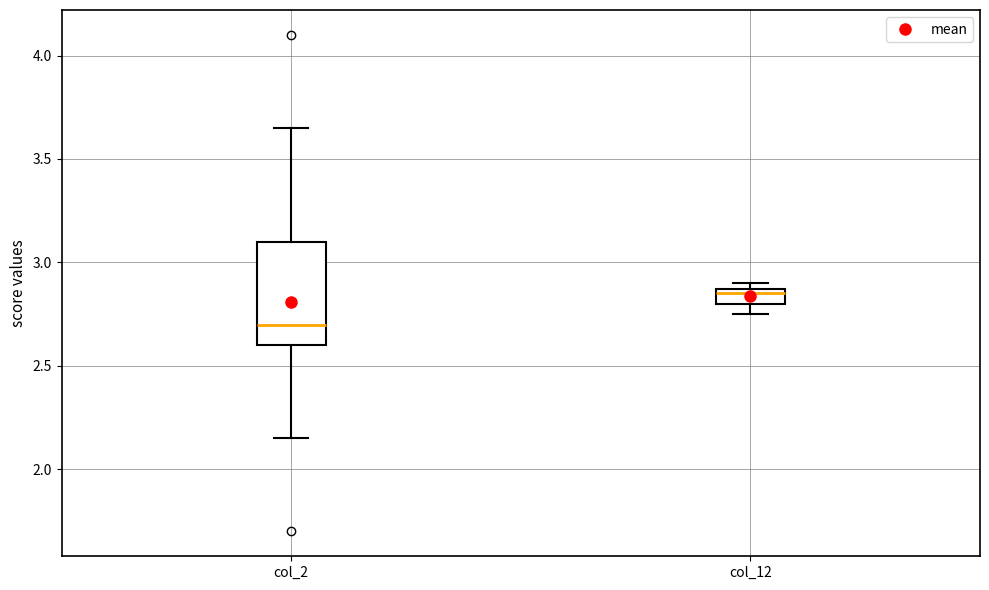

Where is the lower edge of the box for col_12 on the y-axis? The values are not printed on the chart, so give them approximately, as read against the axis.

2.80